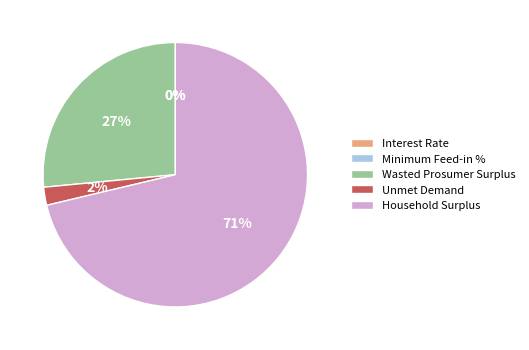

To the nearest percent, what is the average slice percentage?

20%